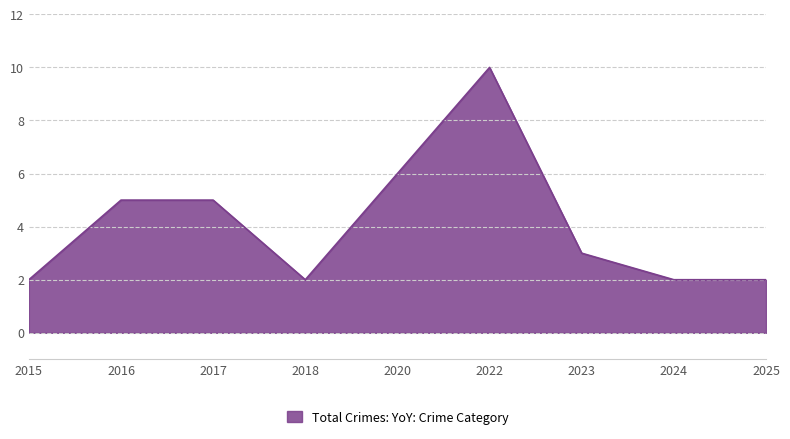

Reading left to right, transcribe all the data shown in this chart.

2	5	5	2	6	10	3	2	2